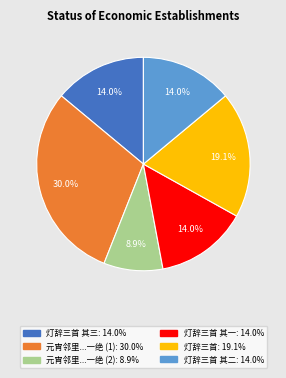

Does any single category account for the majority?

No